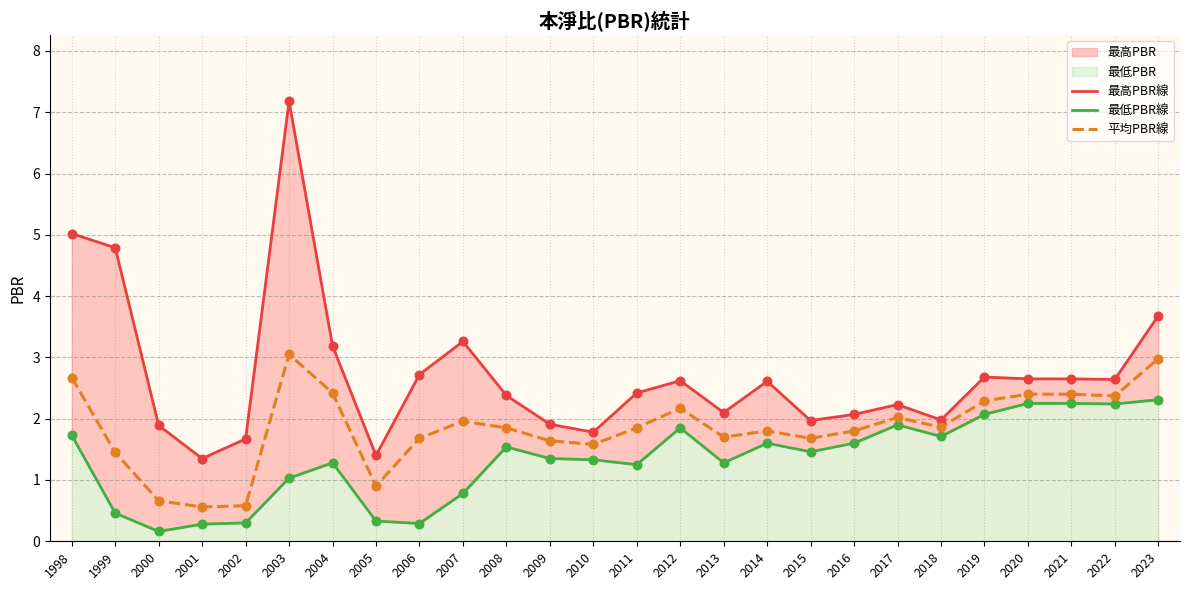

At how many categories does at least one series exceed 5?

2